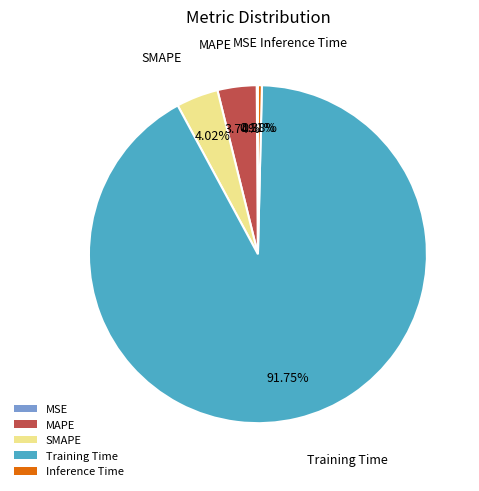

What is the largest slice in the pie chart?

Training Time